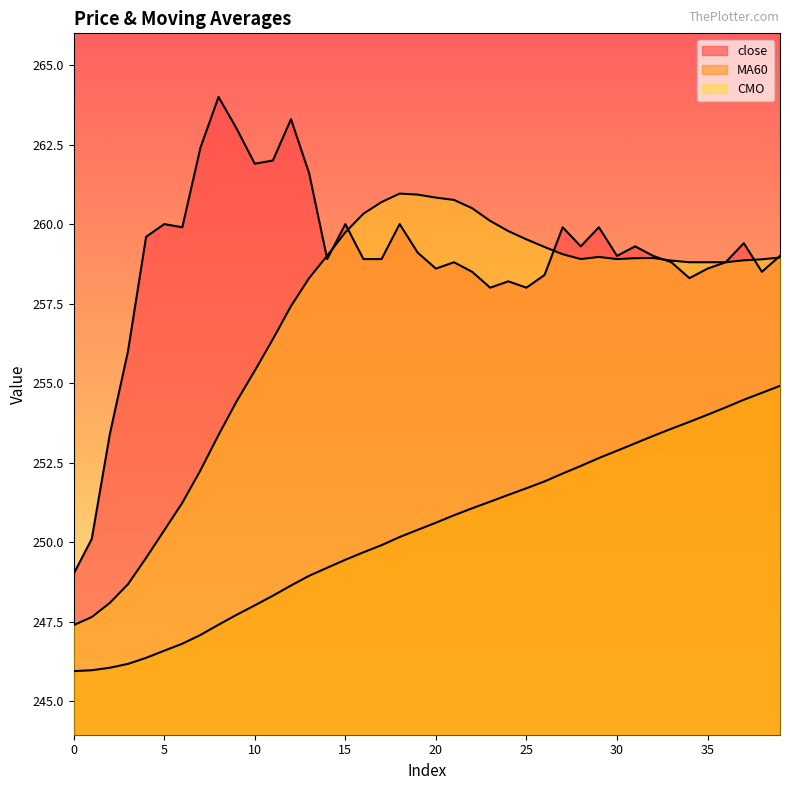

How many lines are shown in the chart?

3